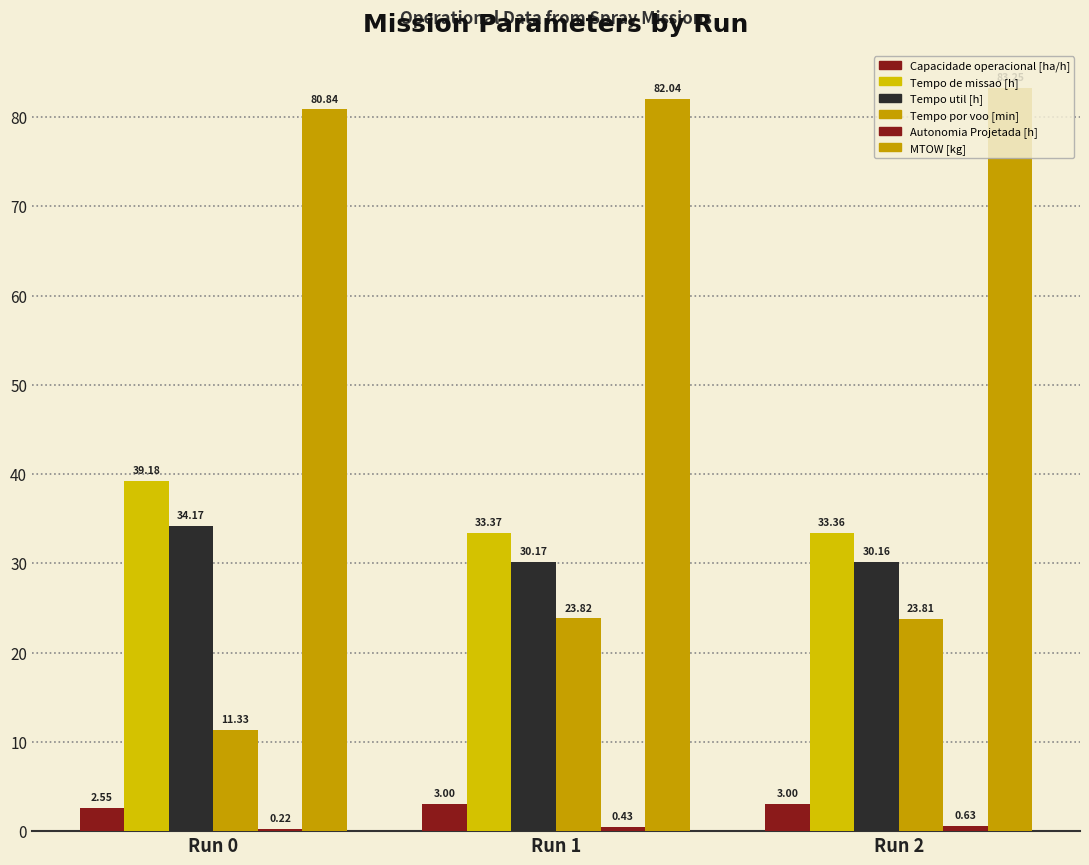

What is the spread (max minus min) of values at Run 0?

80.6